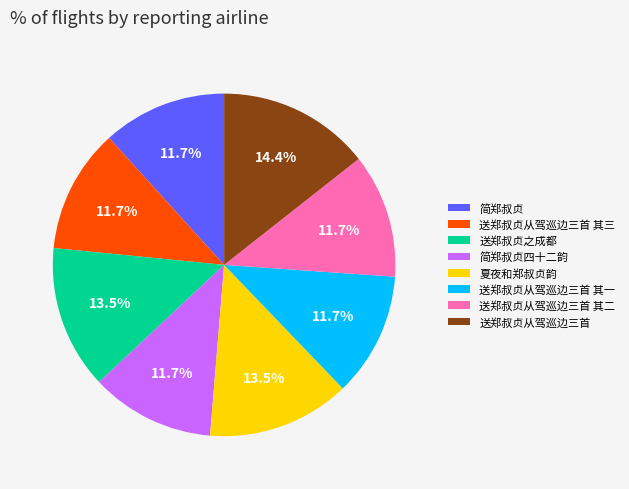

The 送郑叔贞从驾巡边三首 其三 slice represents 21% of the pie. True or false?

False